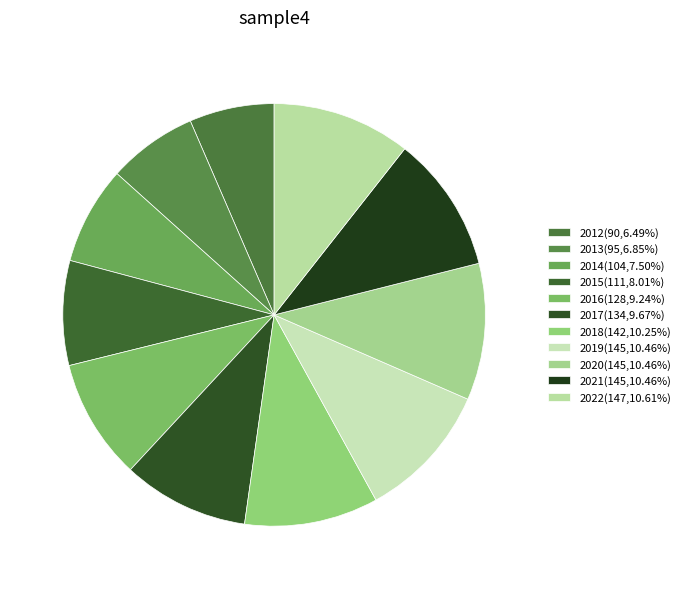

True or false: 2018 accounts for 10% of the total.

True